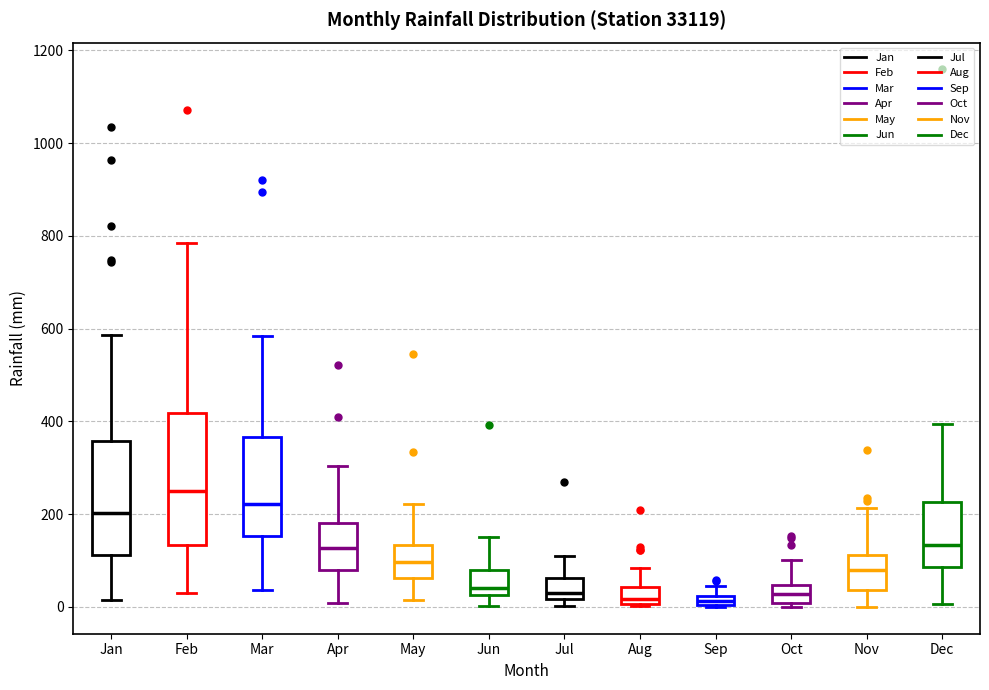

Where does the upper whisker of the box for Jan end on the y-axis? The values are not printed on the chart, so give them approximately, as read against the axis.

580